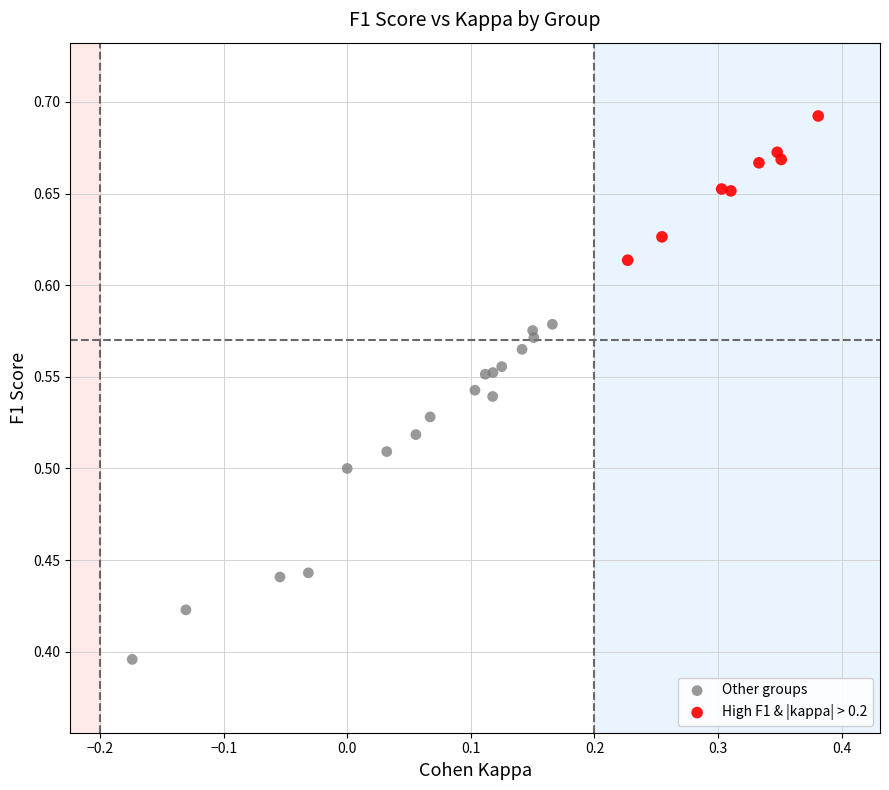

Which series reaches the minimum Y coordinate?

Other groups